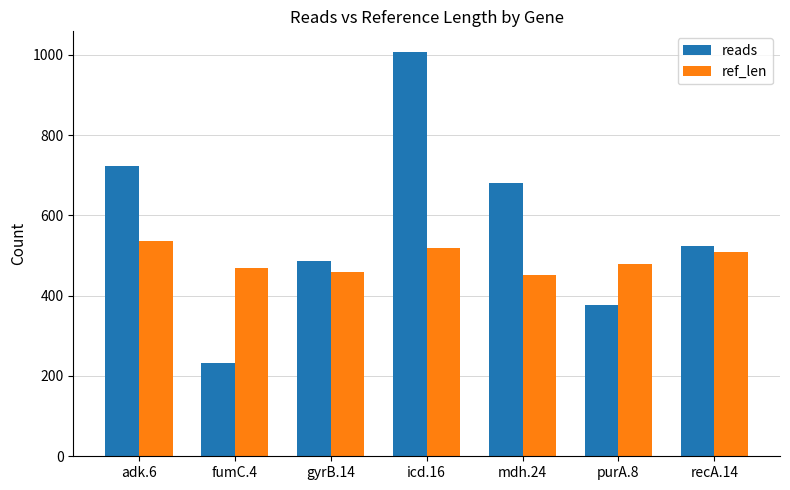

What position from the left is purA.8?

6